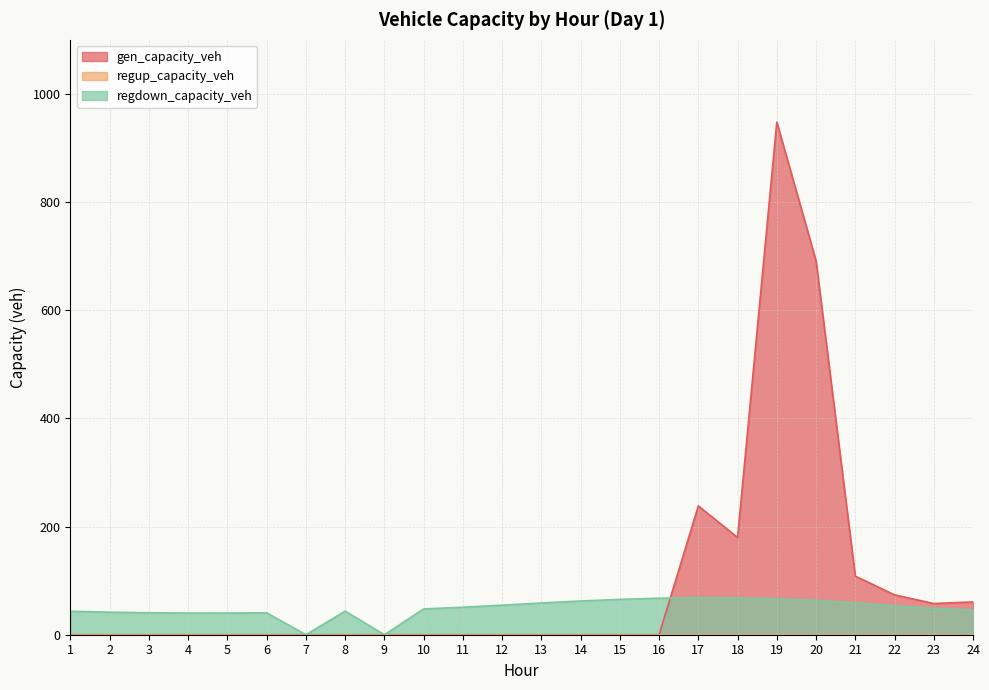

At which category does gen_capacity_veh reach its first local valley?

18